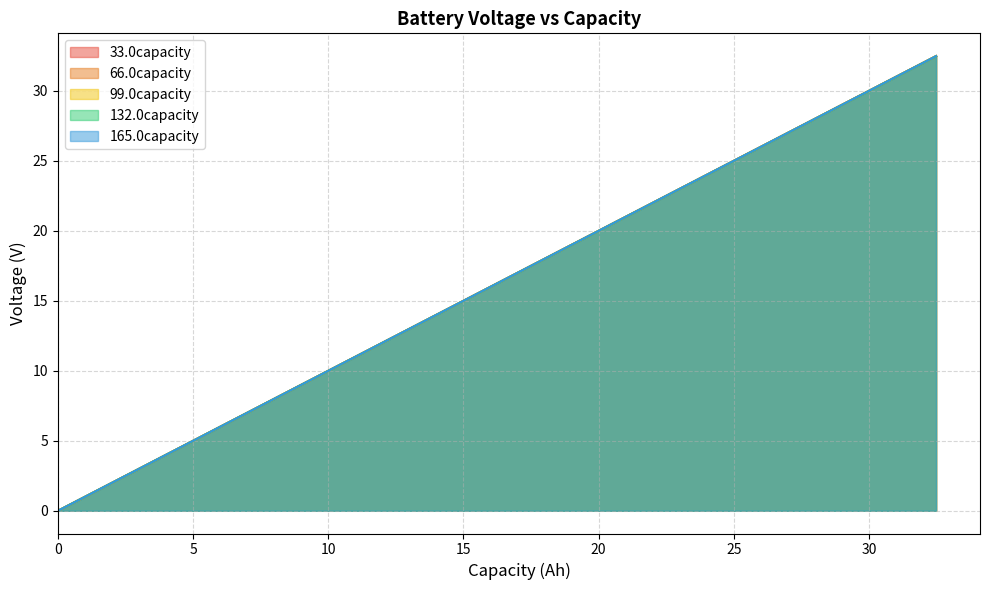

Which series has the largest range (max minus min)?

66.0capacity